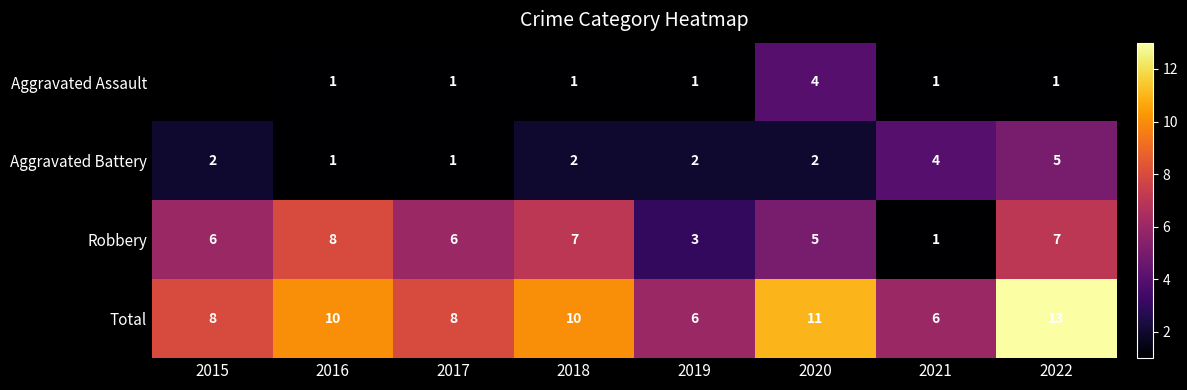

Between 2022 and 2016, which is larger?

2022